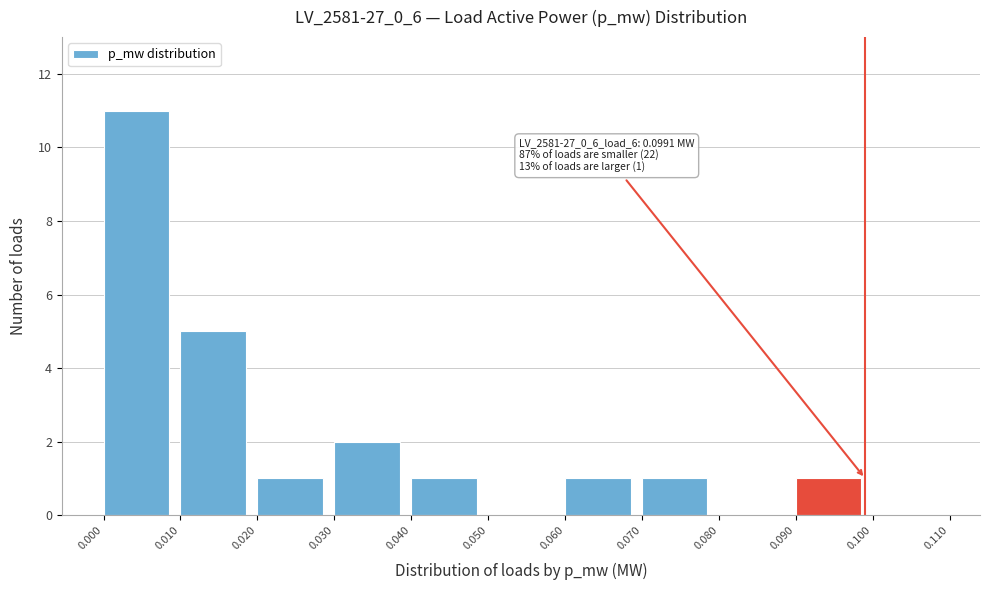

Which range on the x-axis has the tallest bar?

0.000 to 0.010